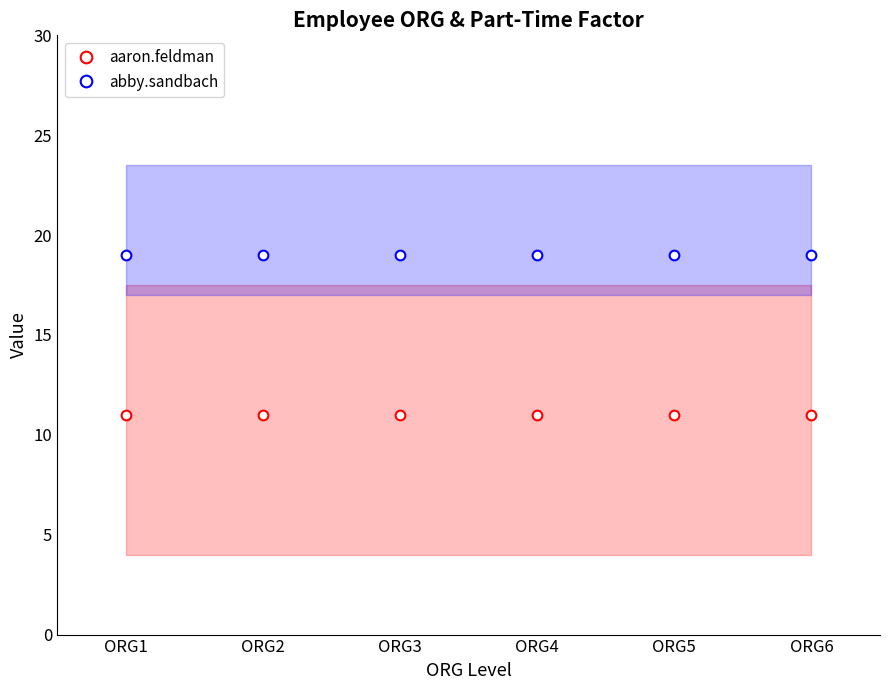

True or false: aaron.feldman and abby.sandbach cross at least once.

False